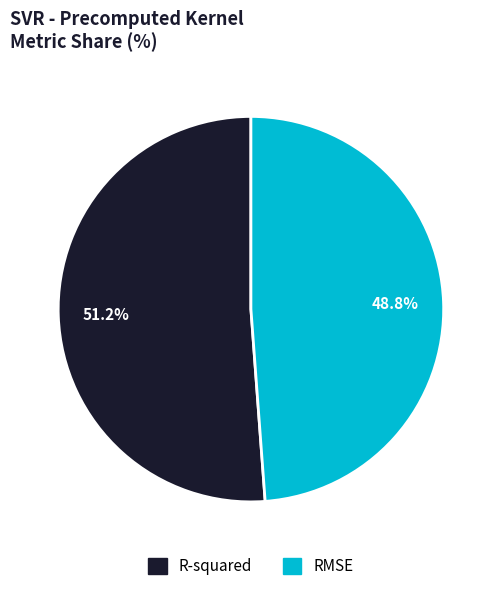

Between R-squared and RMSE, which is larger?

R-squared